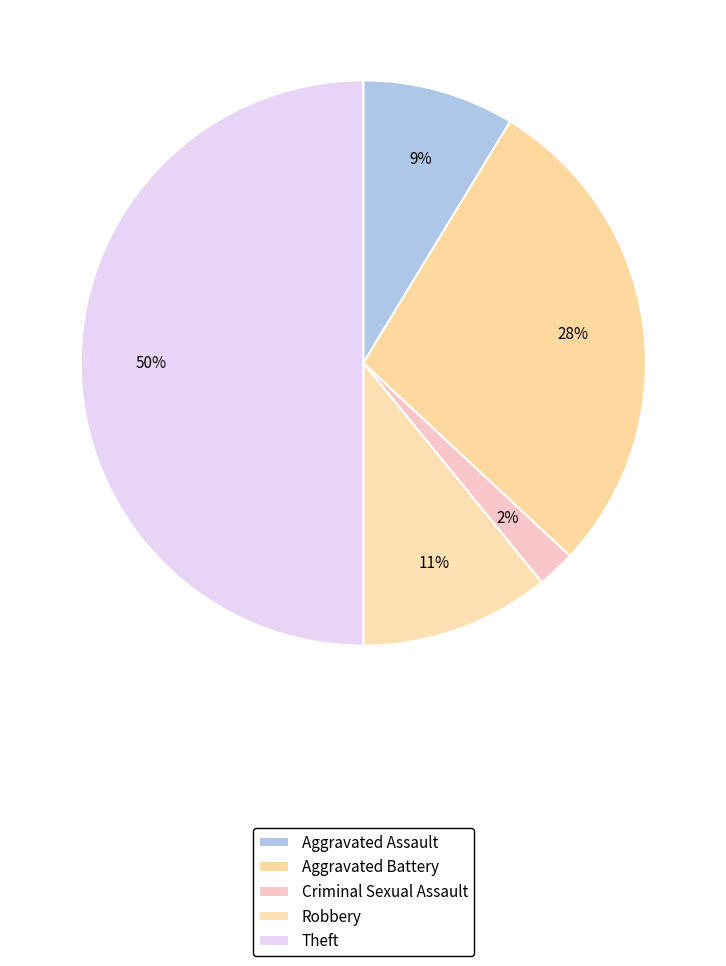

Count the number of slices in the pie.

5